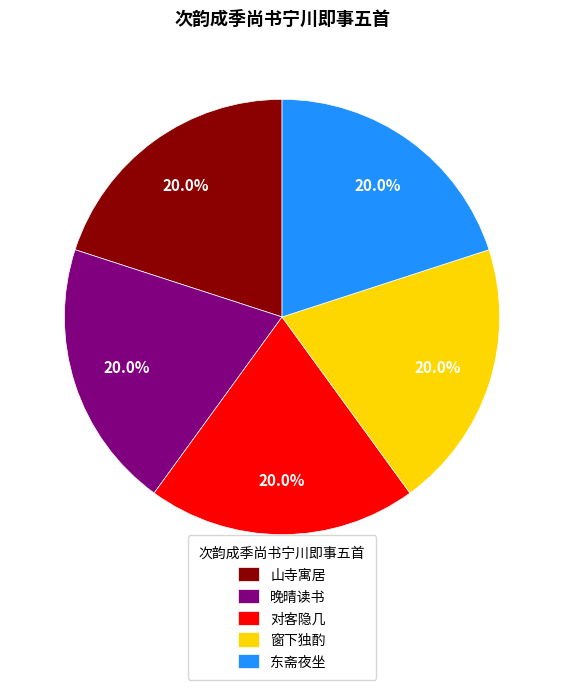

How many segments does this pie chart have?

5